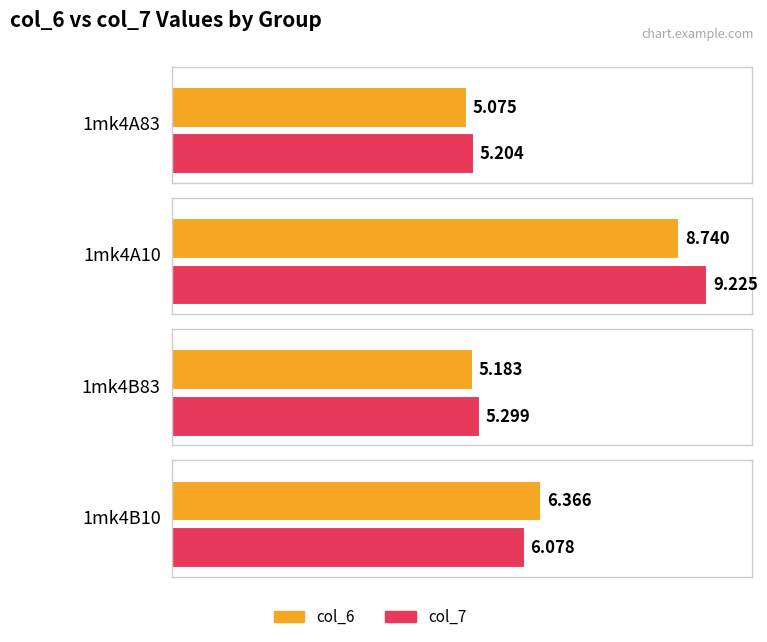

What are all the series names shown in the legend?

col_6, col_7